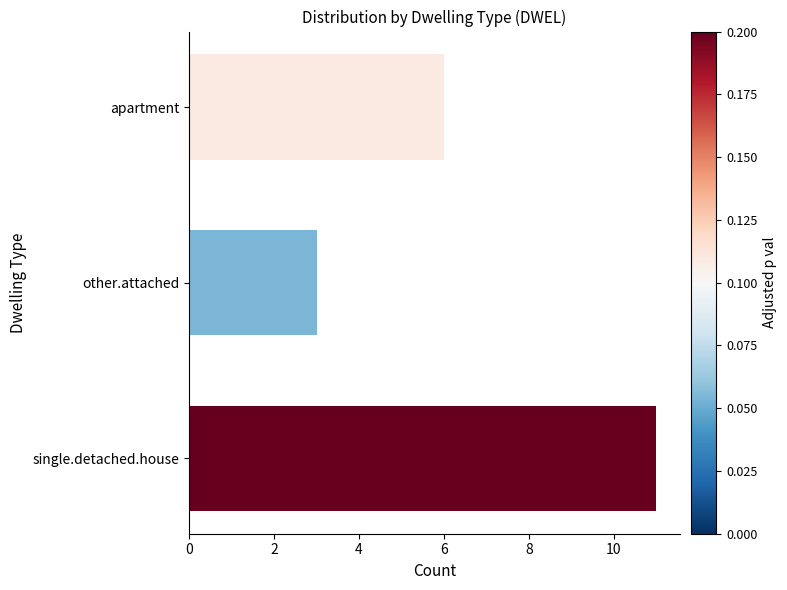

How many series are shown in this chart?

1